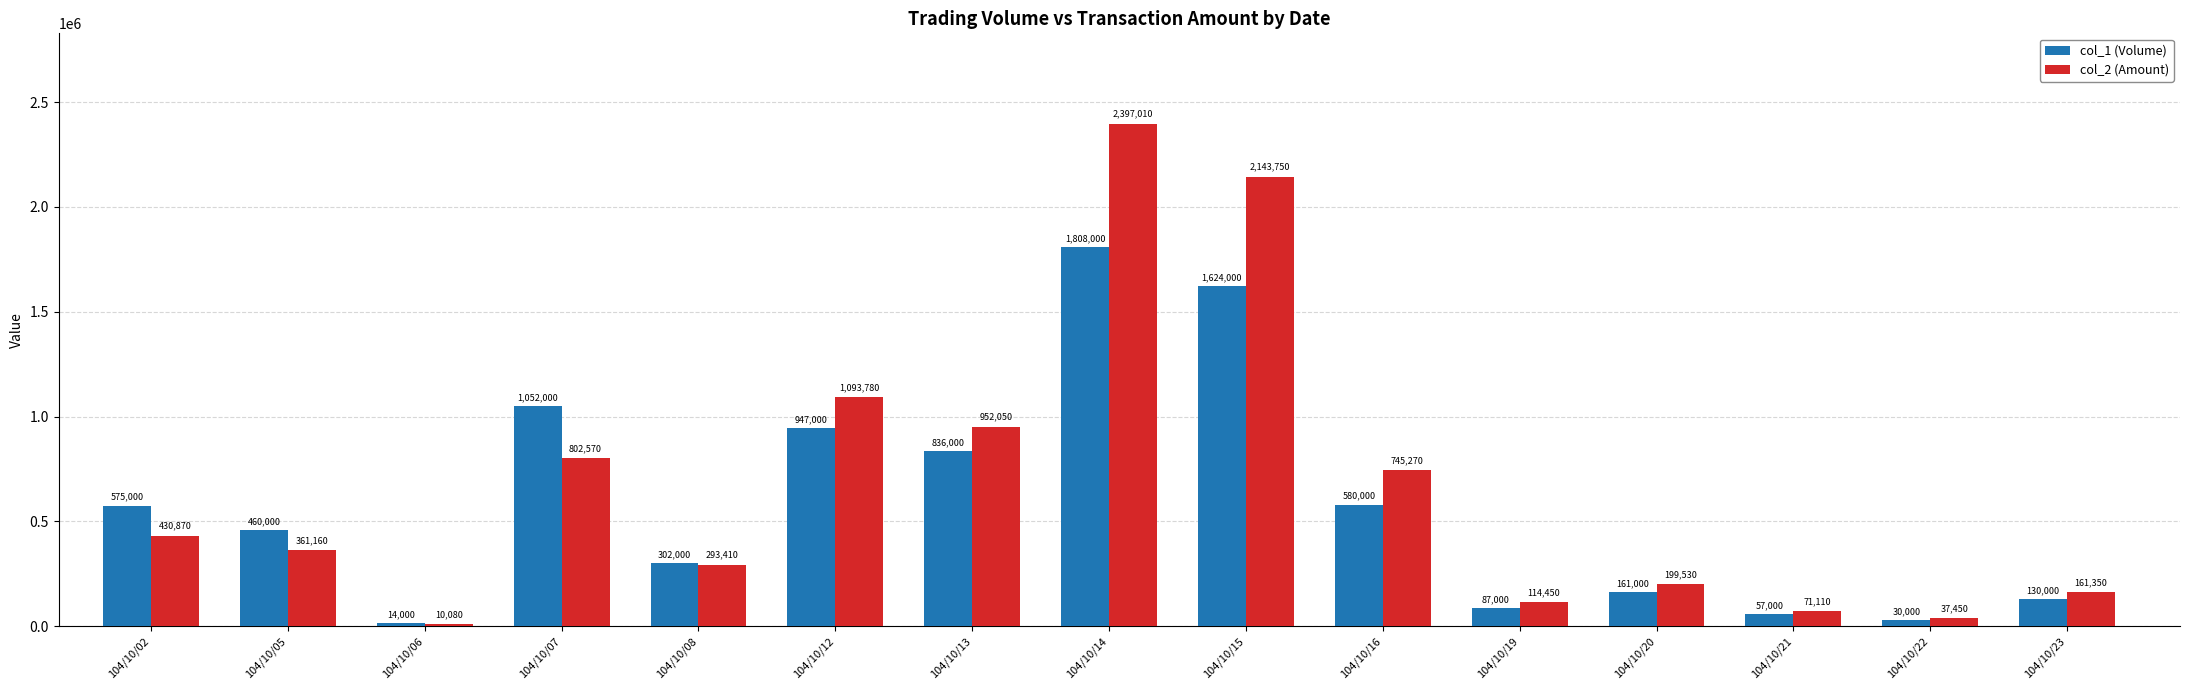

What is the value of the col_2 (Amount) bar at the 1st from the left?

430870